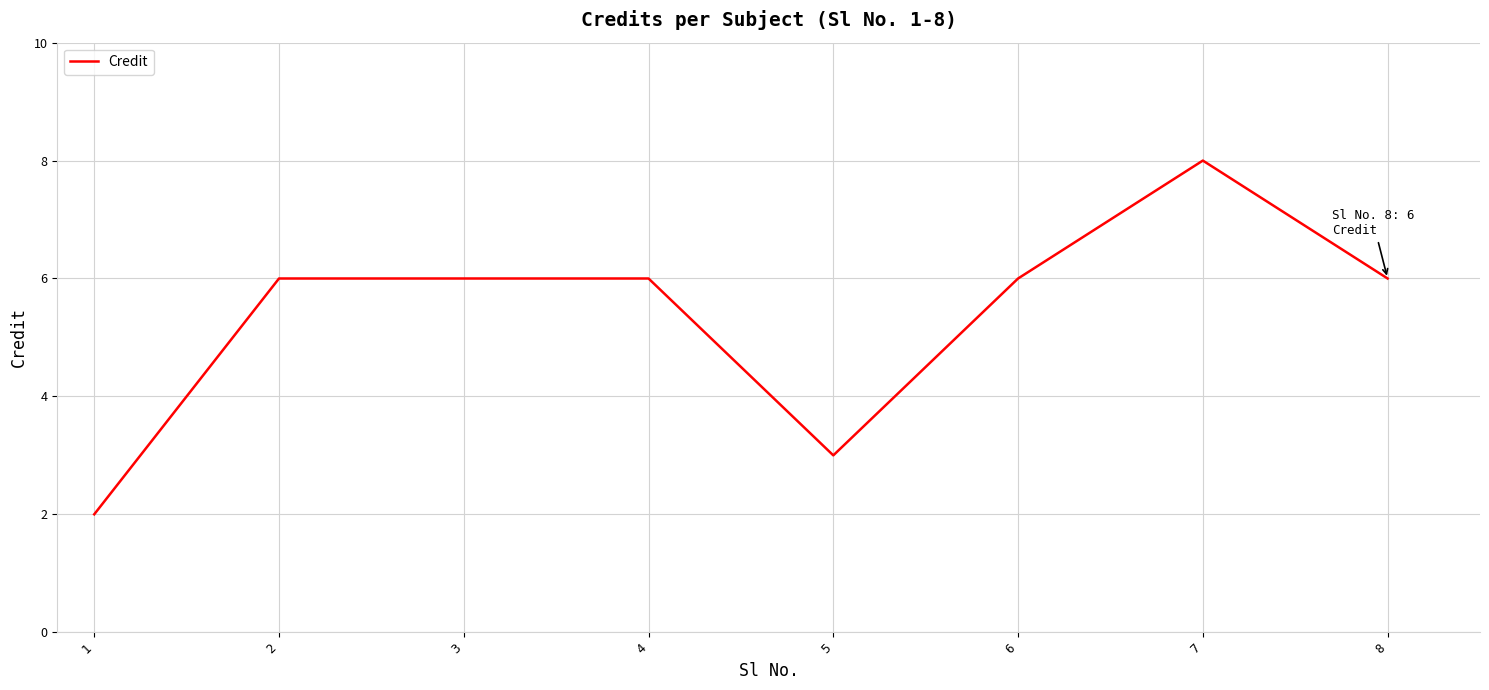

The chart shows a value of 3 at 2. True or false?

False